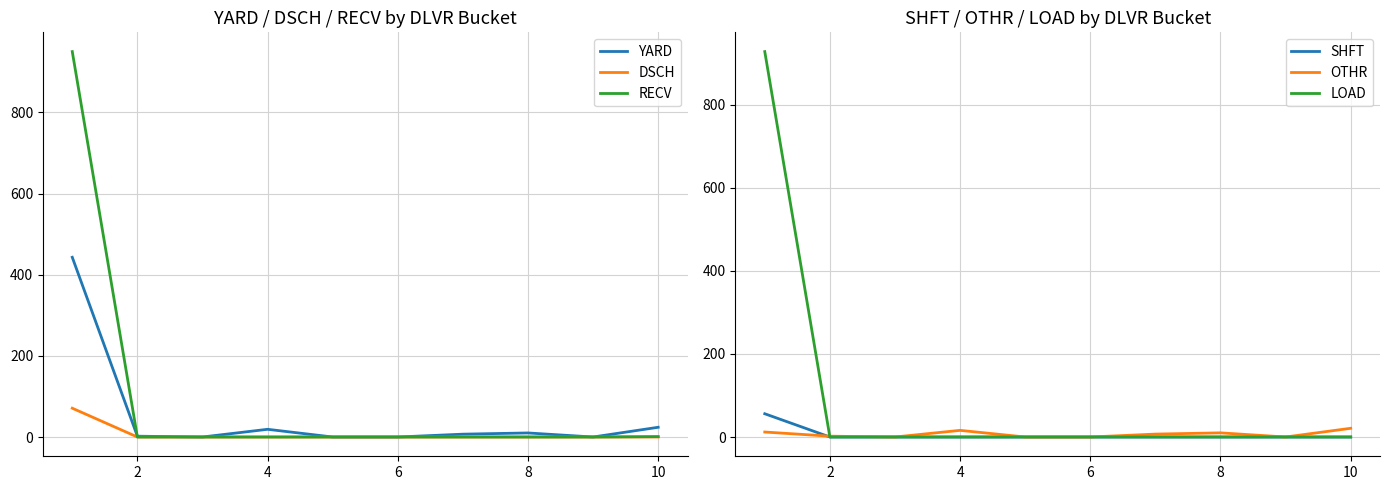

What is the highest value of the YARD series?

443